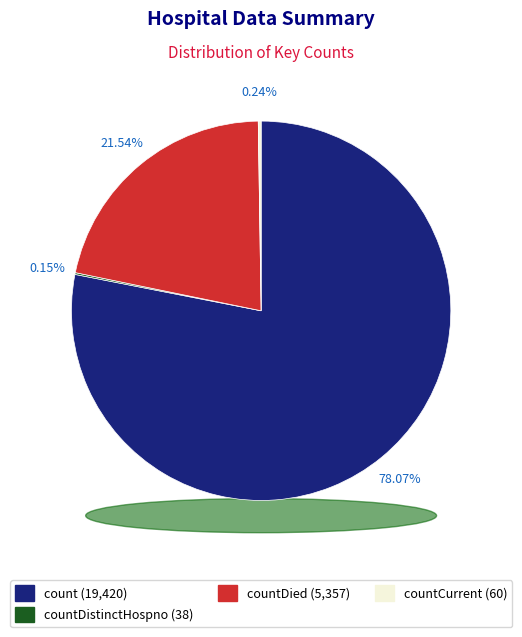

True or false: countCurrentSuspected accounts for 6% of the total.

False